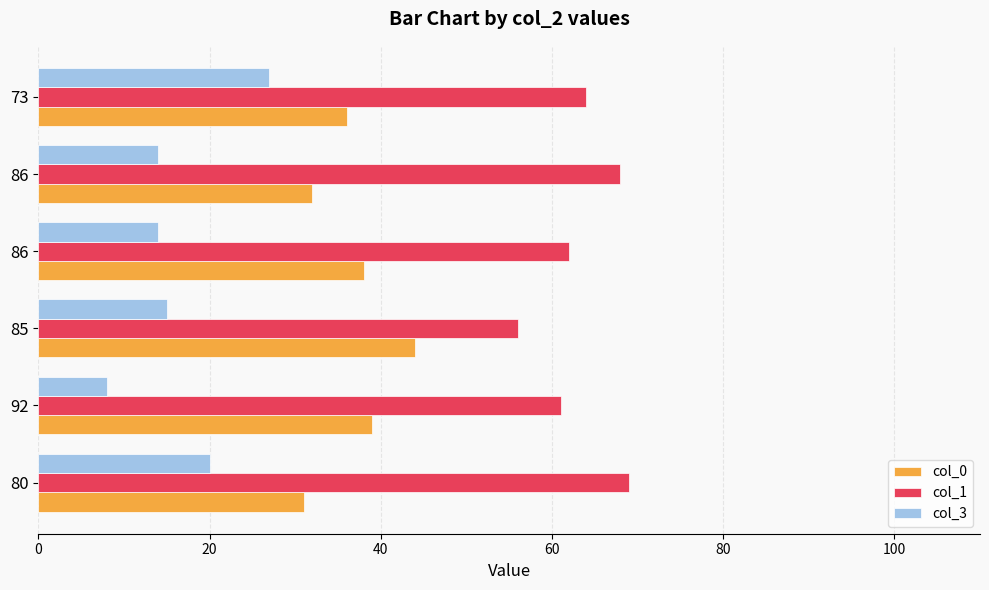

How many distinct data groups are displayed?

3